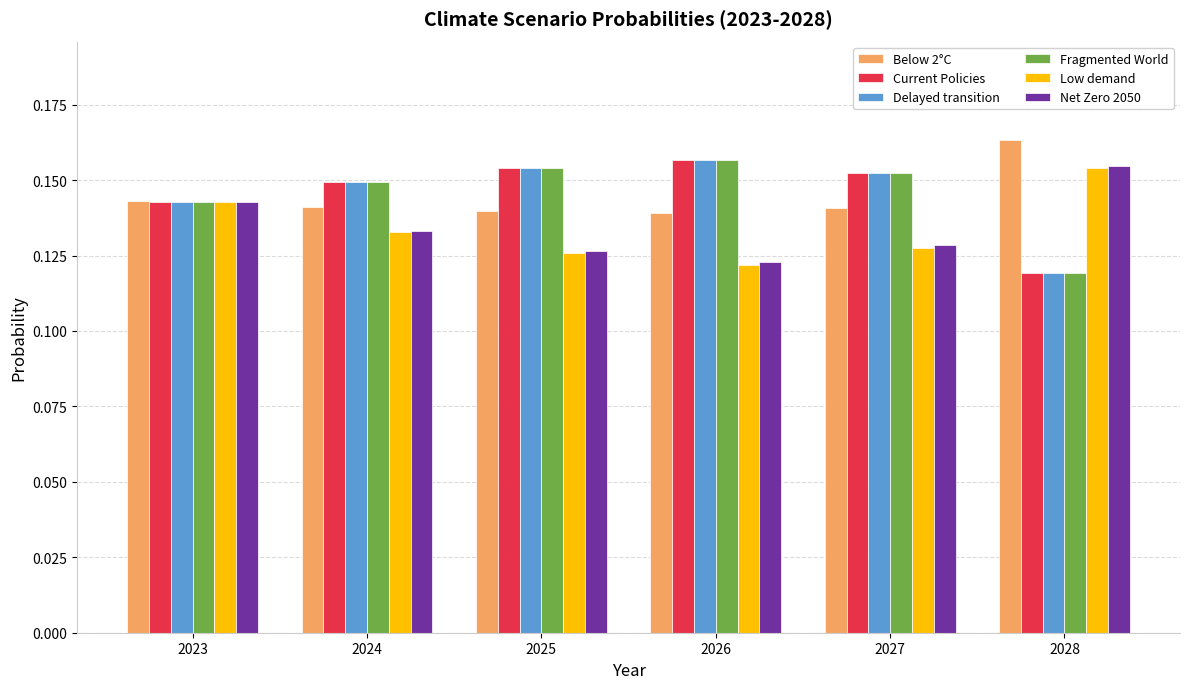

What is the sum of all Delayed transition values?

0.9